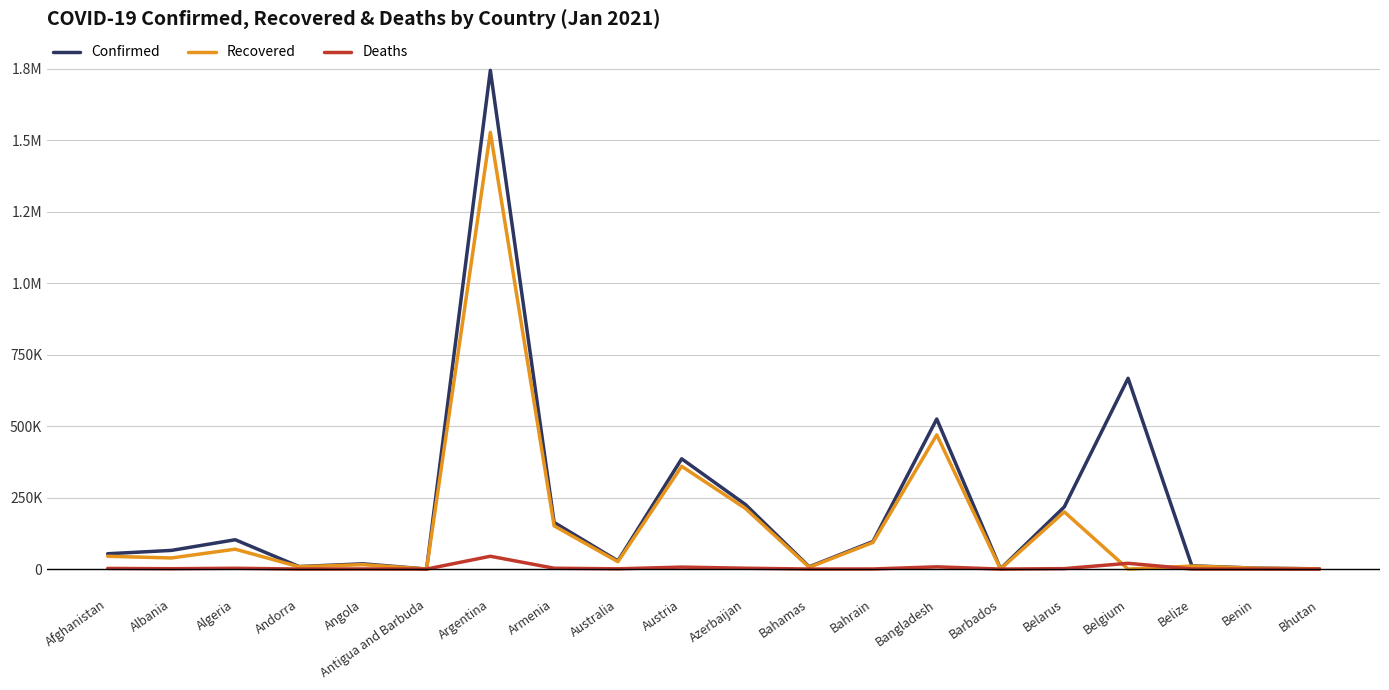

Which series has the widest spread of values?

Confirmed